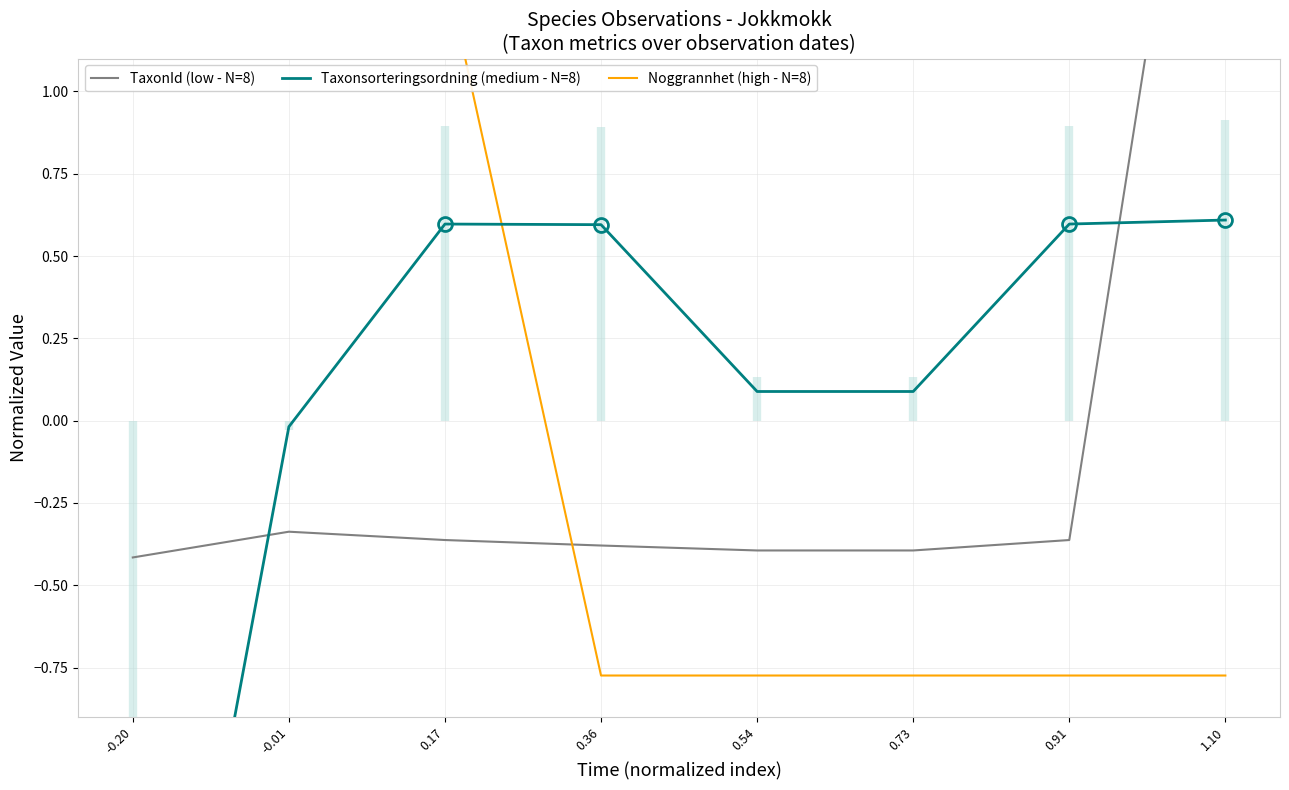

What is the difference between the maximum and second lowest values in the Taxonsorteringsordning (medium - N=8) series?

0.6